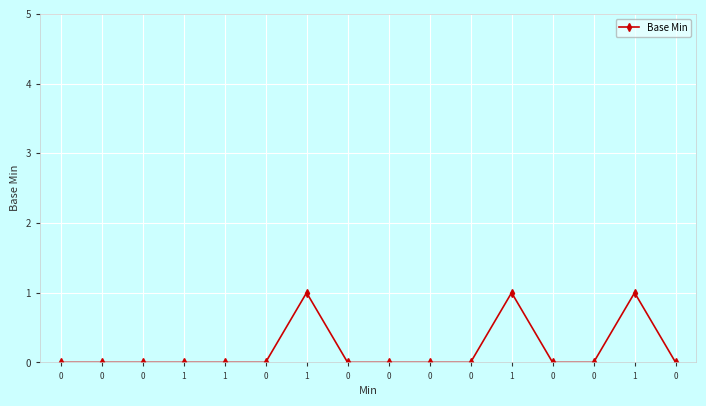

How many series are shown in this chart?

1